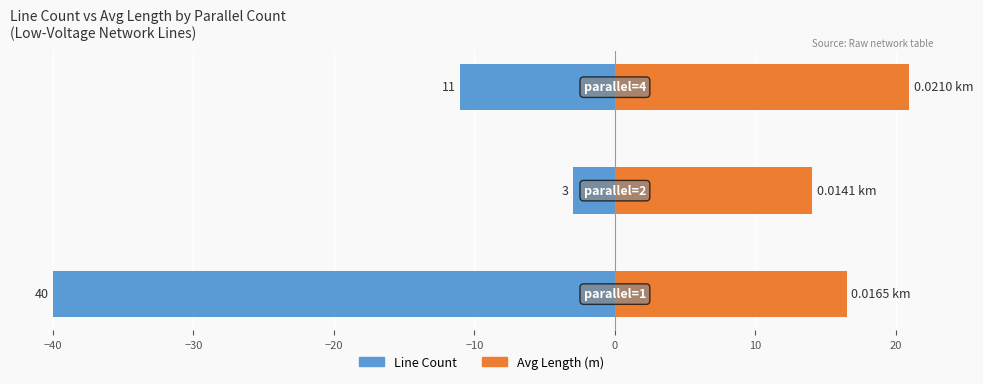

How many data points in Line Count are less than -11?

1